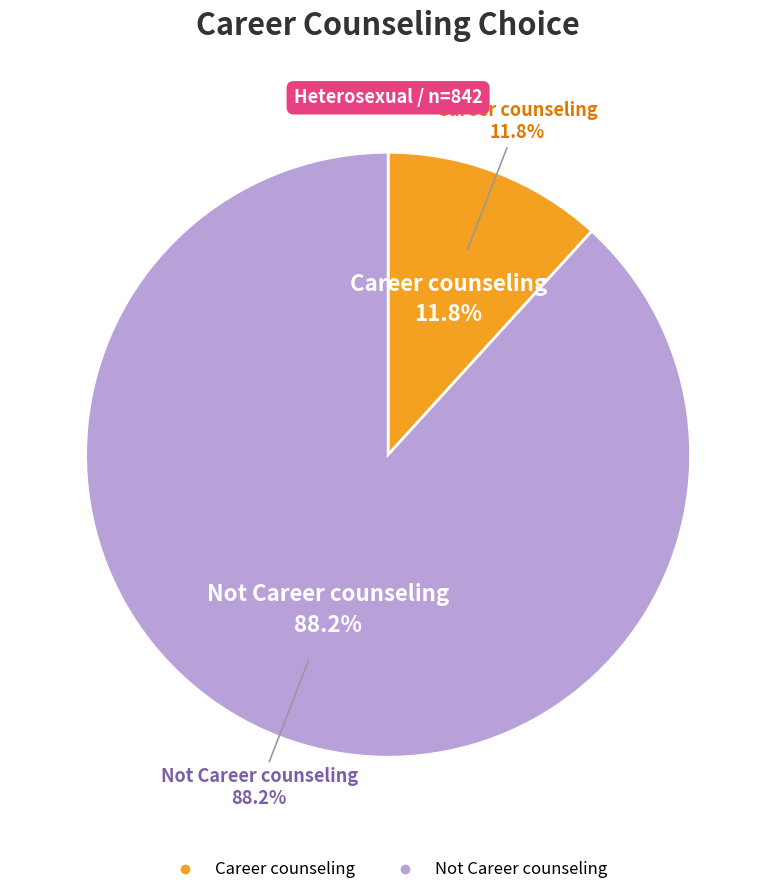

Which category has the smallest portion of the pie?

Career counseling